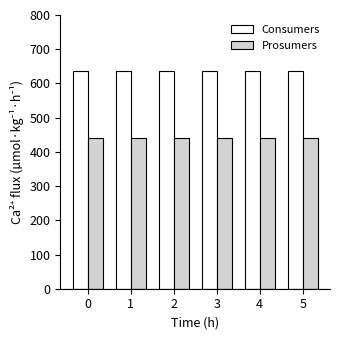

Rank the series at 1 from highest to lowest value.

Consumers, Prosumers